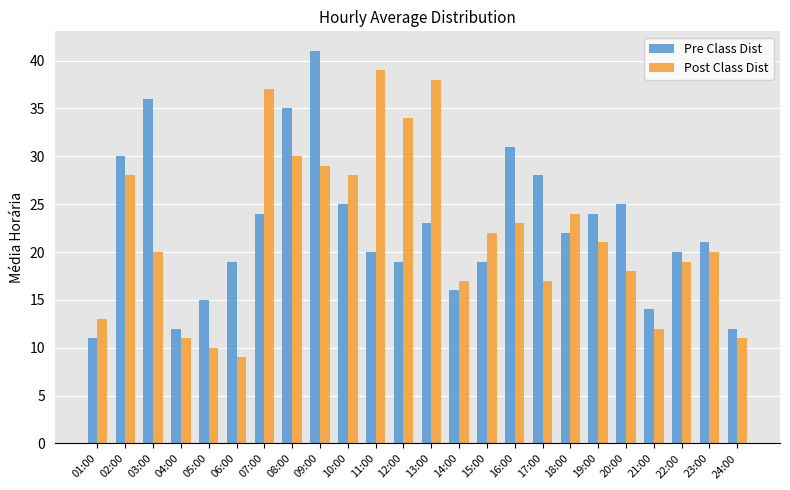

What is the label of the 13th bar from the right?

12:00